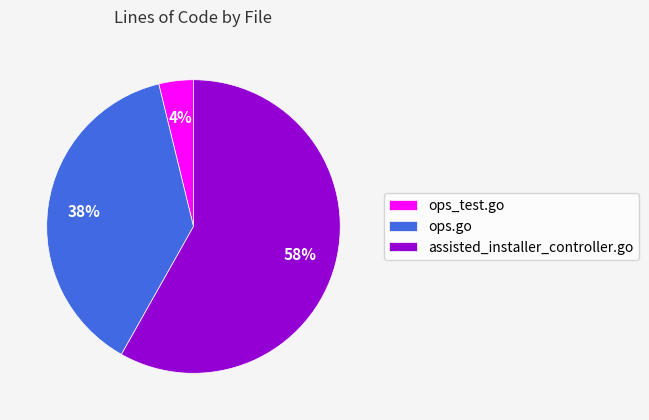

The assisted_installer_controller.go slice represents 71% of the pie. True or false?

False